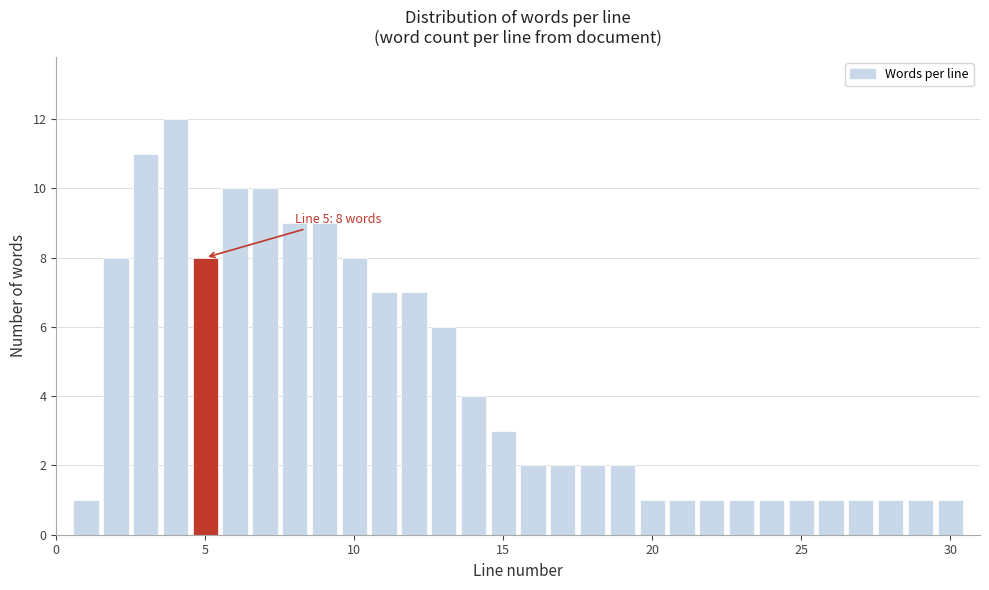

Around what value on the x-axis is the tallest bar? Give the approximate position of its centre, as read against the axis.

4.0